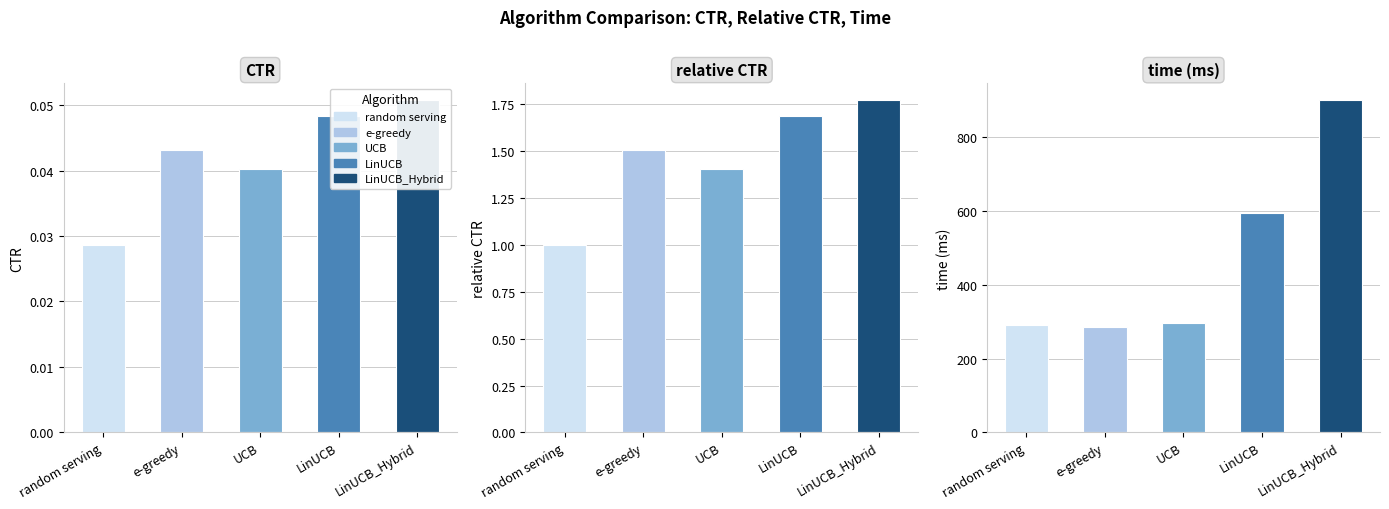

Where is relative CTR nearest to the value 1?

random serving